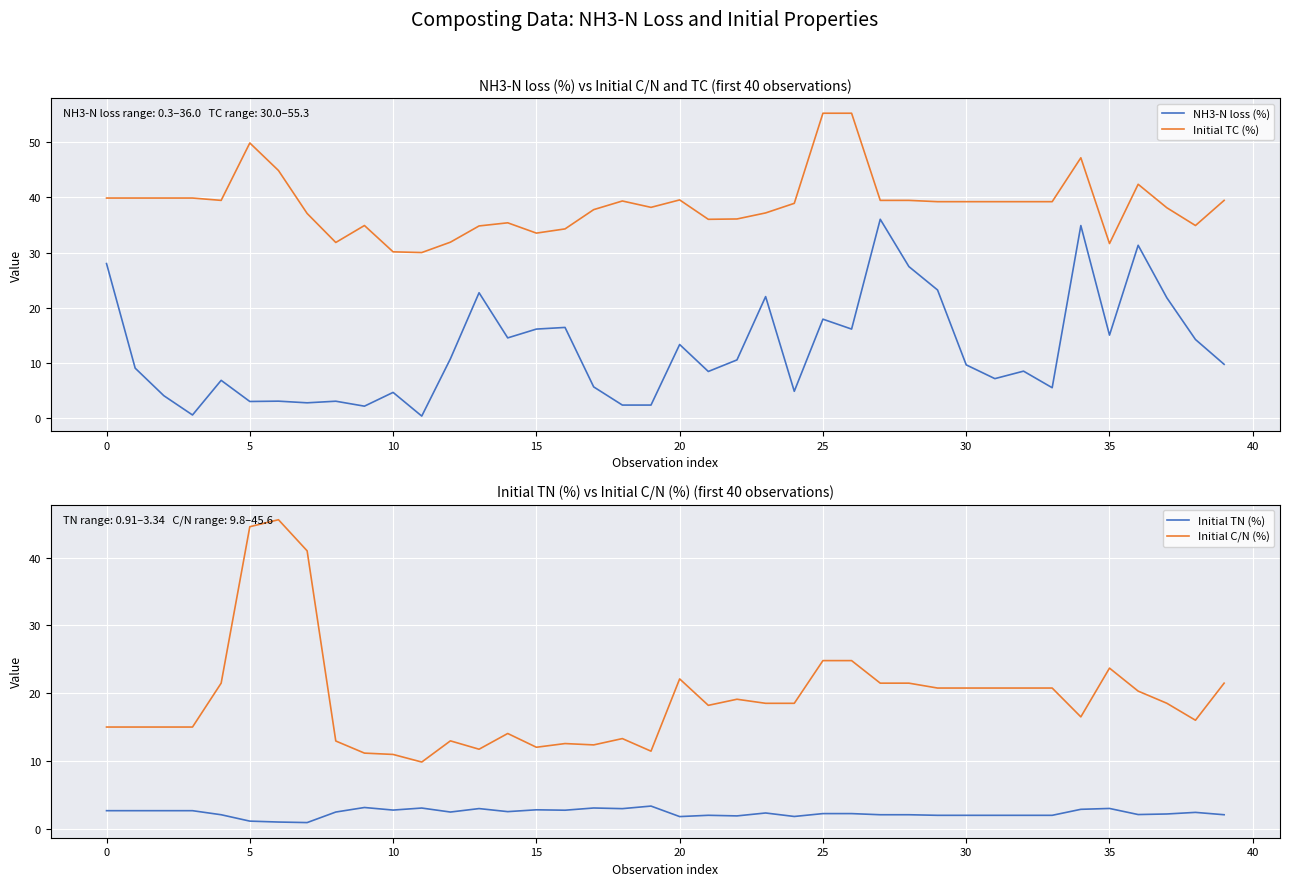

Which series has the largest total across all categories?

Initial TC (%)